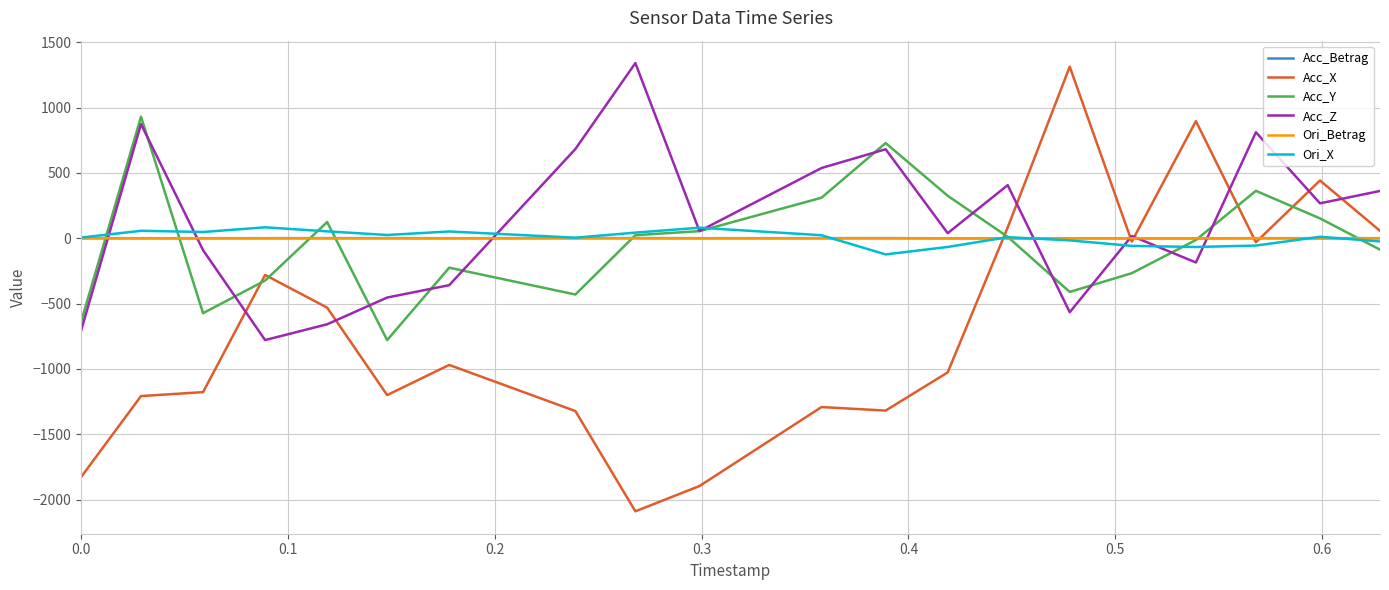

What is the greatest value displayed?

1341.3